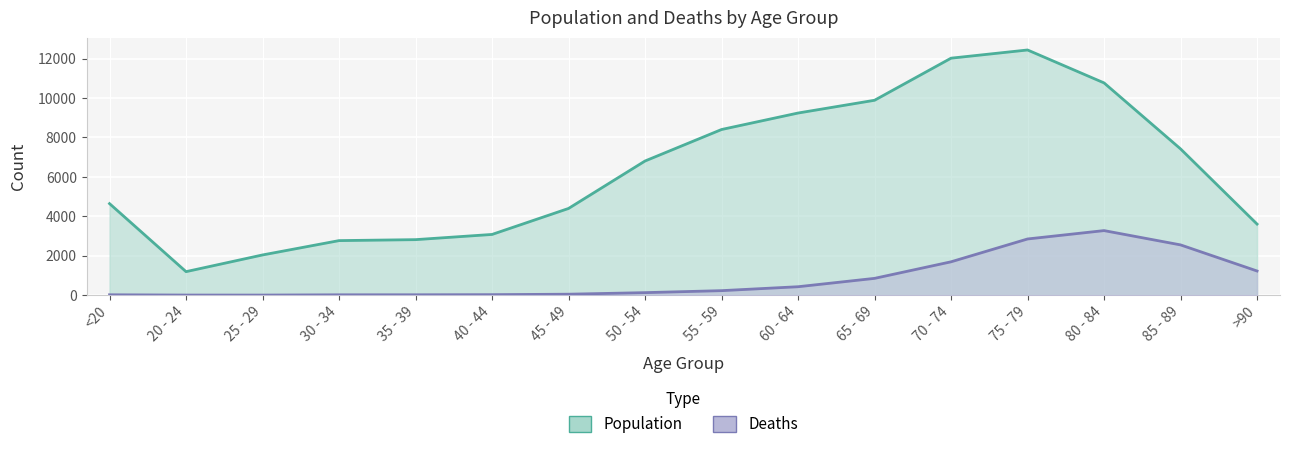

Is it true that Deaths equals 84 at 45 - 49?

False